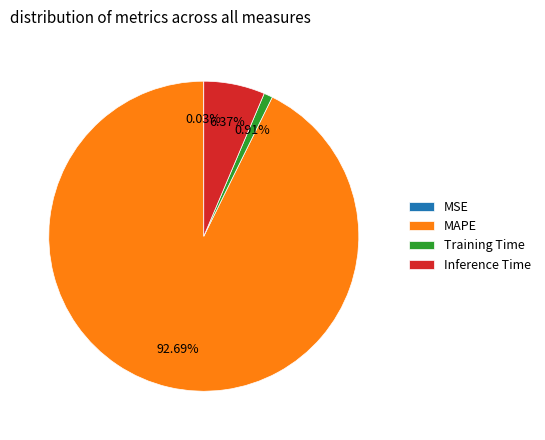

Which slice is the largest?

MAPE